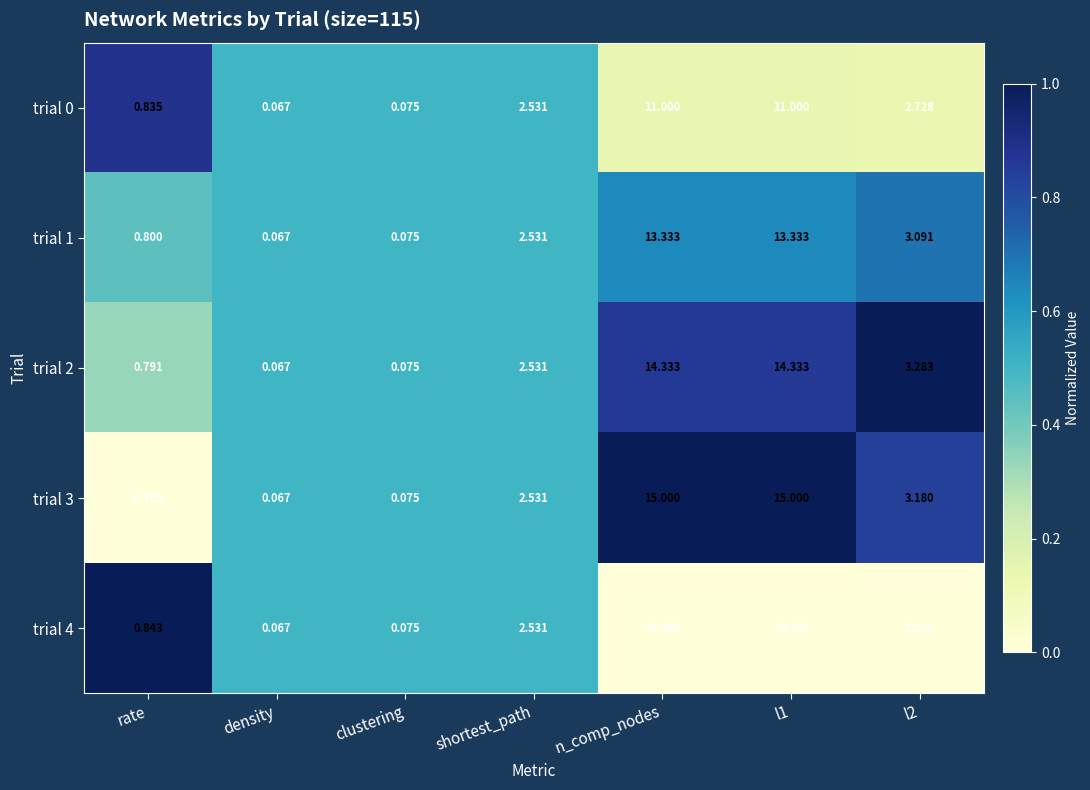

At which label does trial 3 reach its minimum?

density